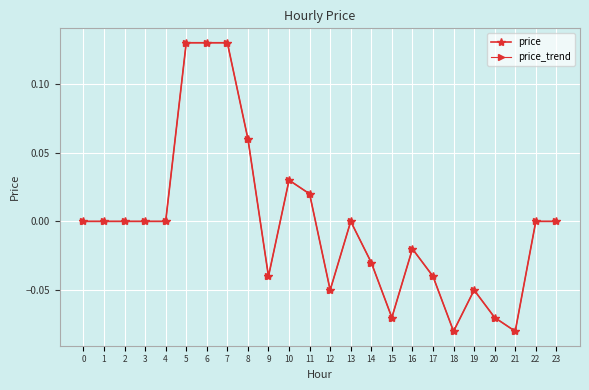

True or false: price_trend has a value of -0.1 at 21.

True